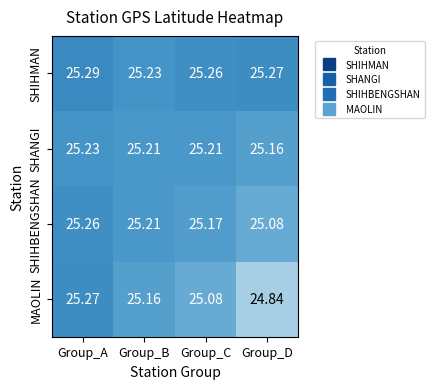

At which label does MAOLIN reach its minimum?

Group_D